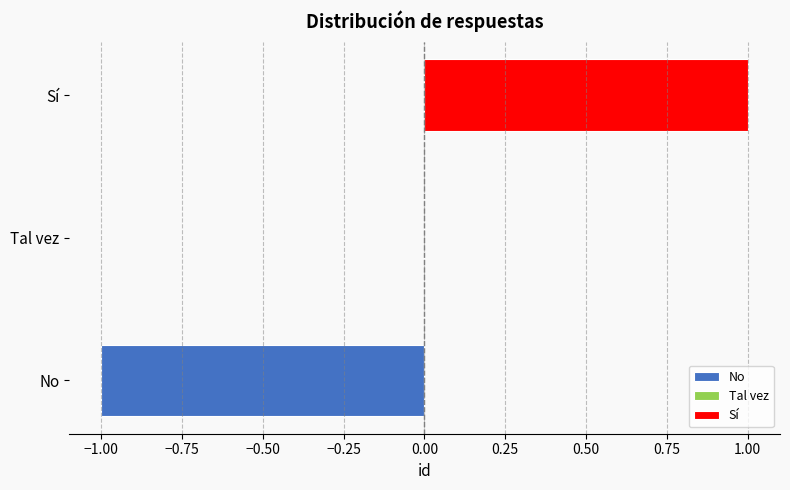

What is the difference between the maximum and minimum values?

2